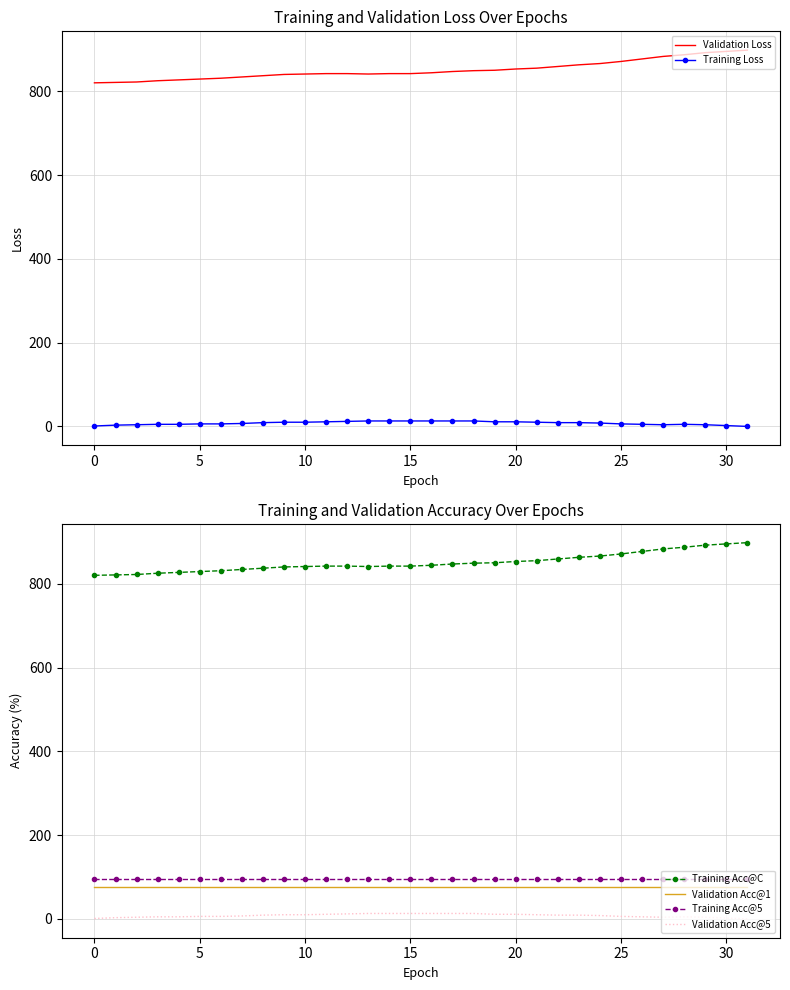

True or false: Validation Acc@5 and Training Loss intersect in this chart.

False